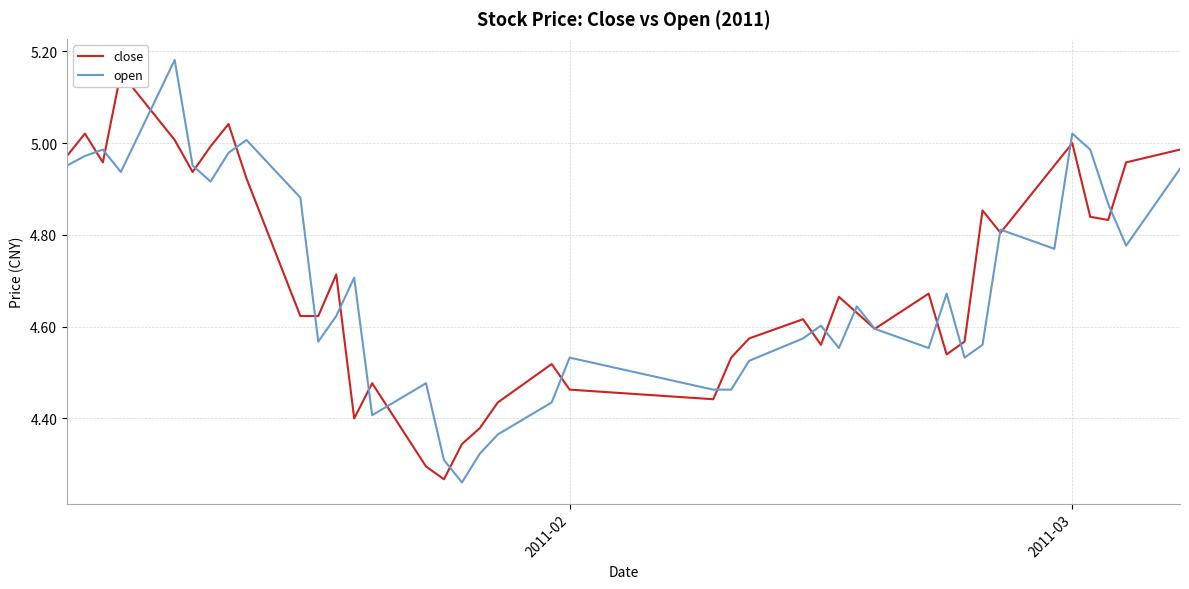

What is the average value of the open series?

4.7